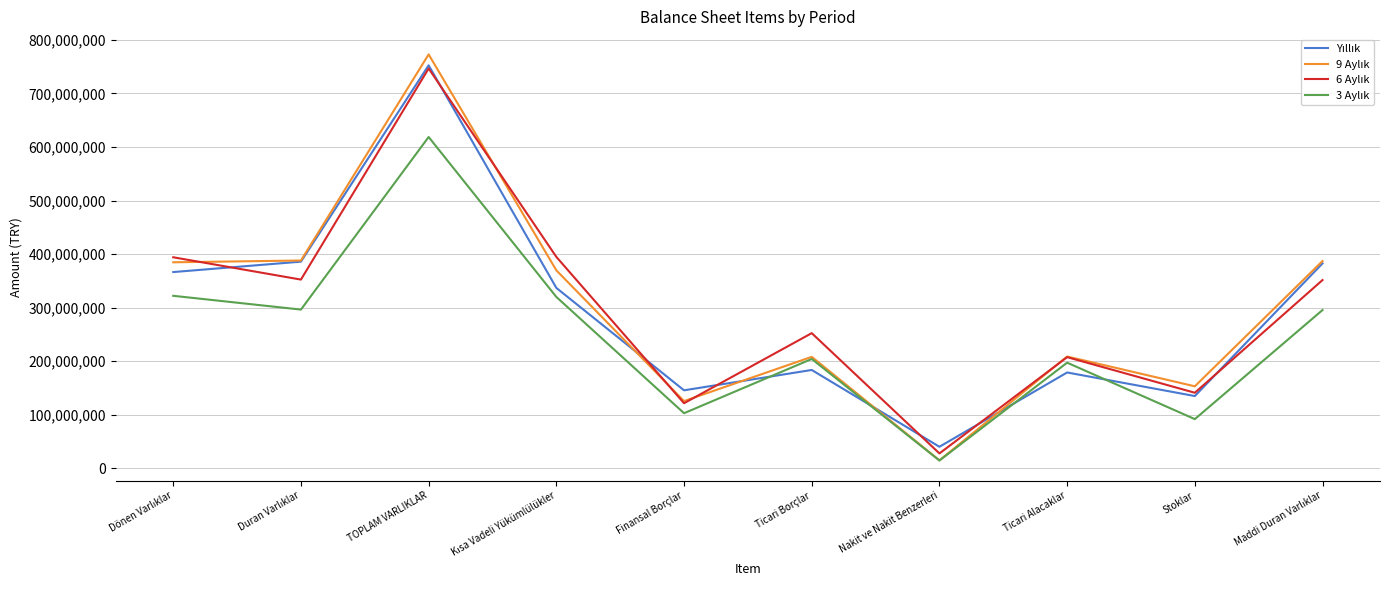

What is the difference between the highest and lowest values at Finansal Borçlar?

42745042